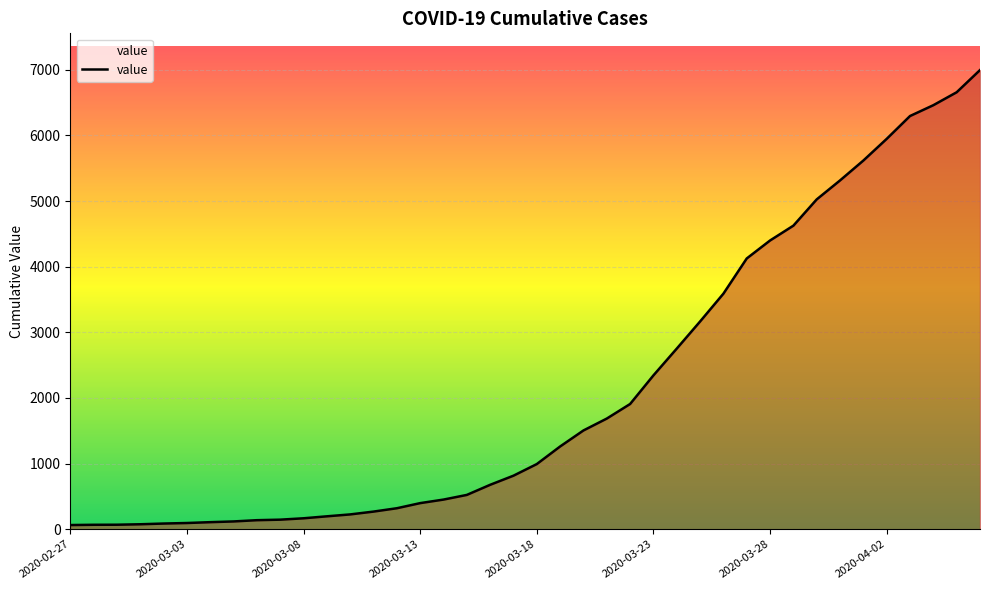

What is the greatest value displayed?

6995